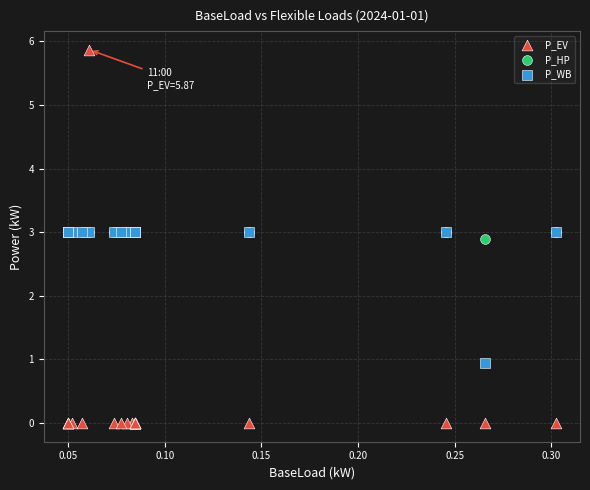

Across all series, what Y value is closest to 2?

2.9